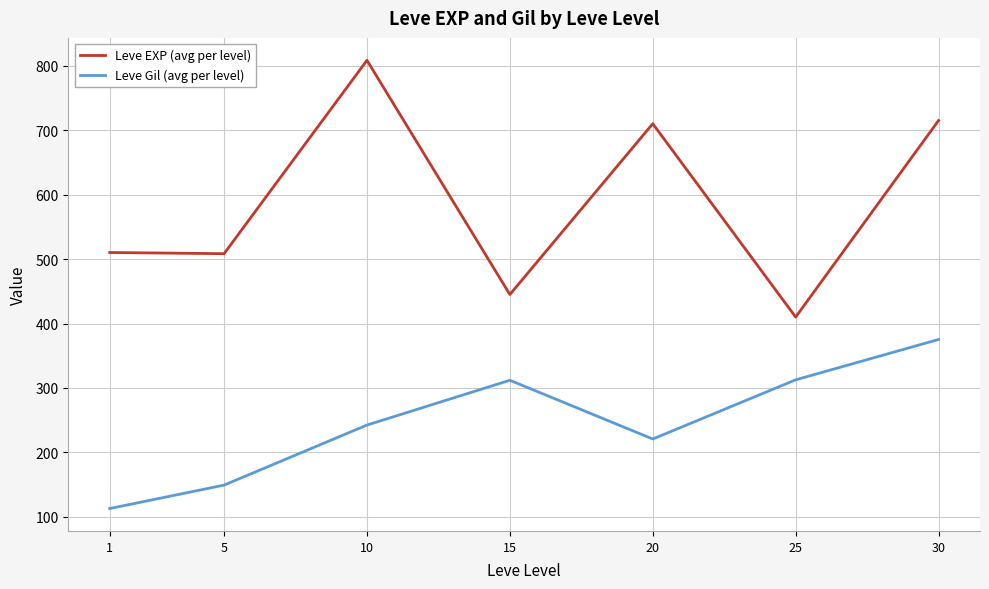

Where does the Leve EXP (avg per level) series first go above 510?

1